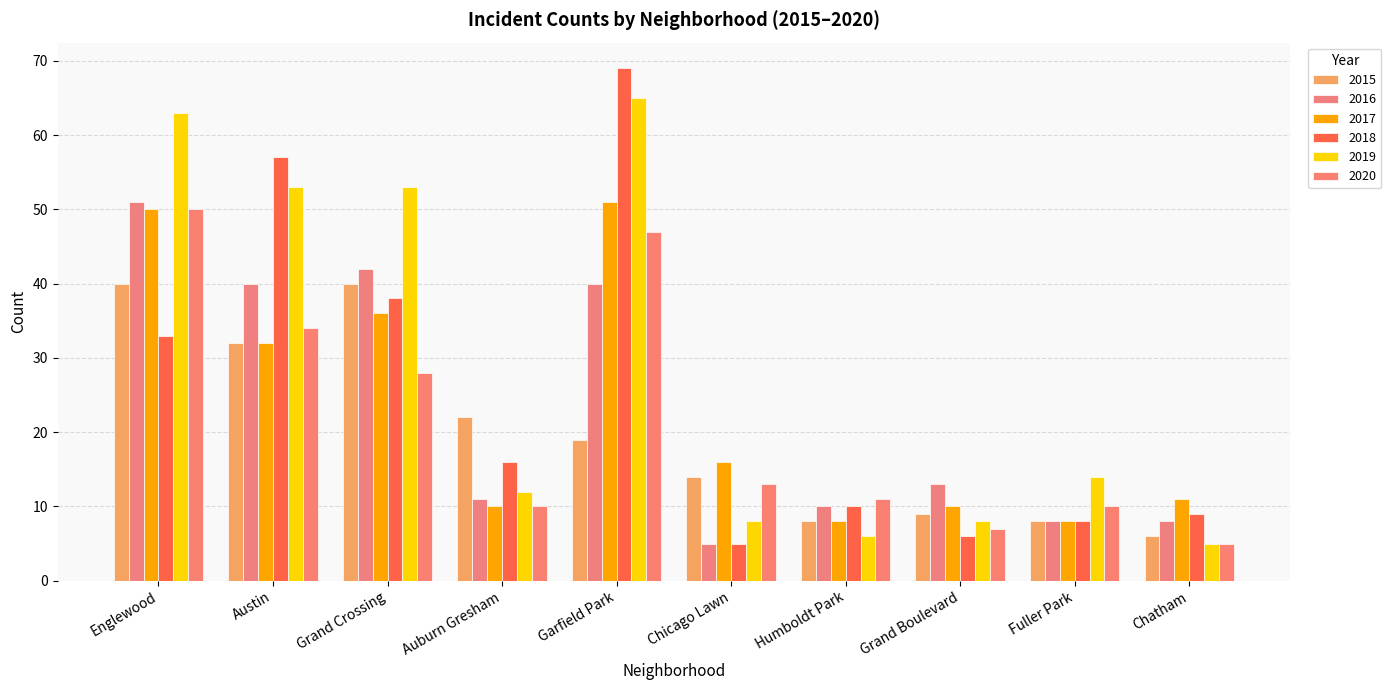

What is the minimum value for 2019?

5